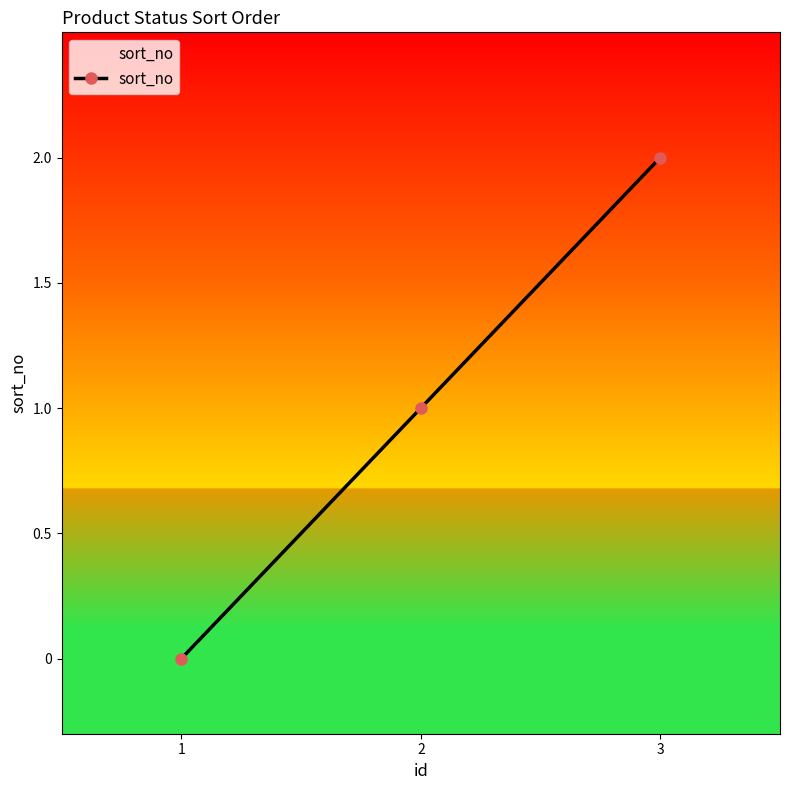

How many data points does each series have?

3